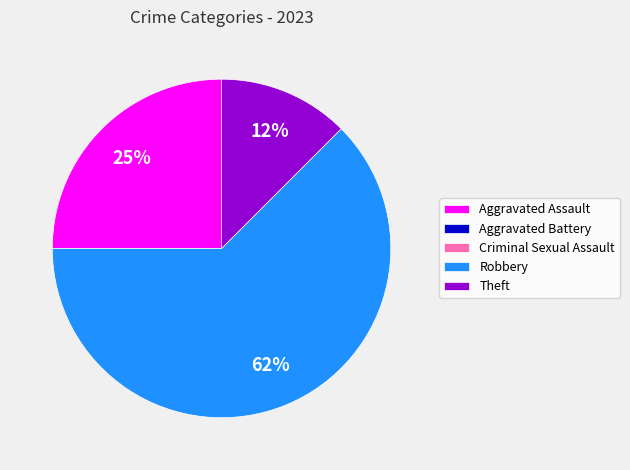

What percentage is the Aggravated Assault slice, to the nearest percent?

25%